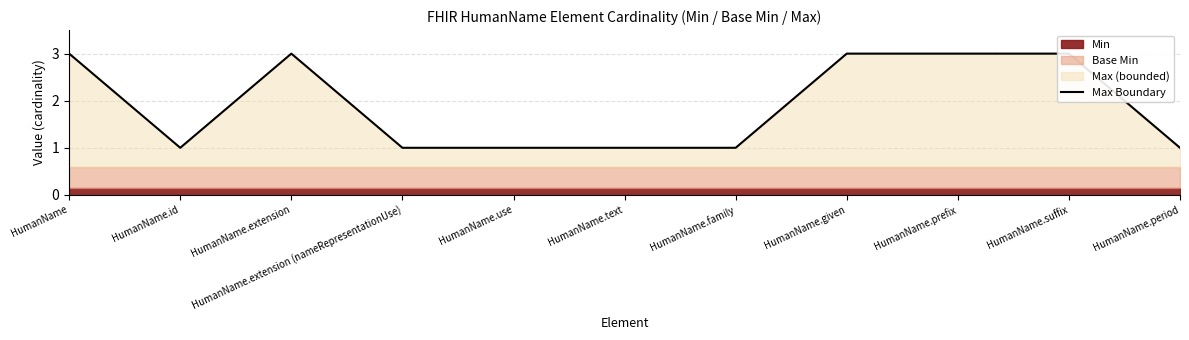

What is the minimum value shown in the chart?

1